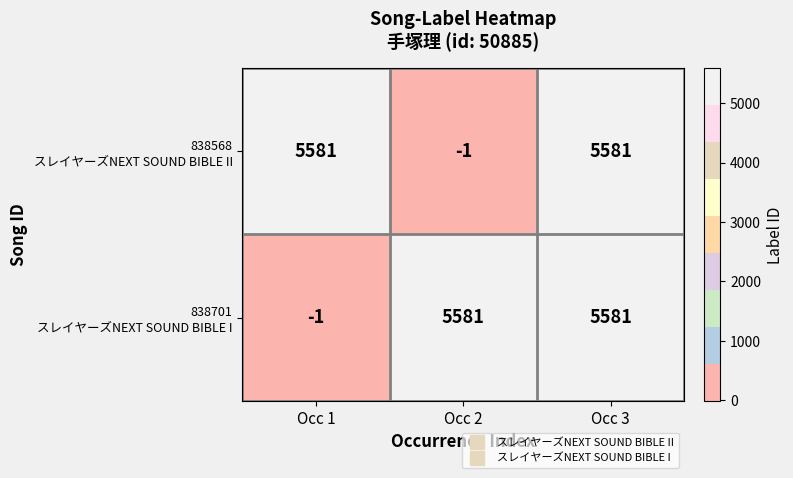

What is the spread (max minus min) of values at Occ 1?

5582